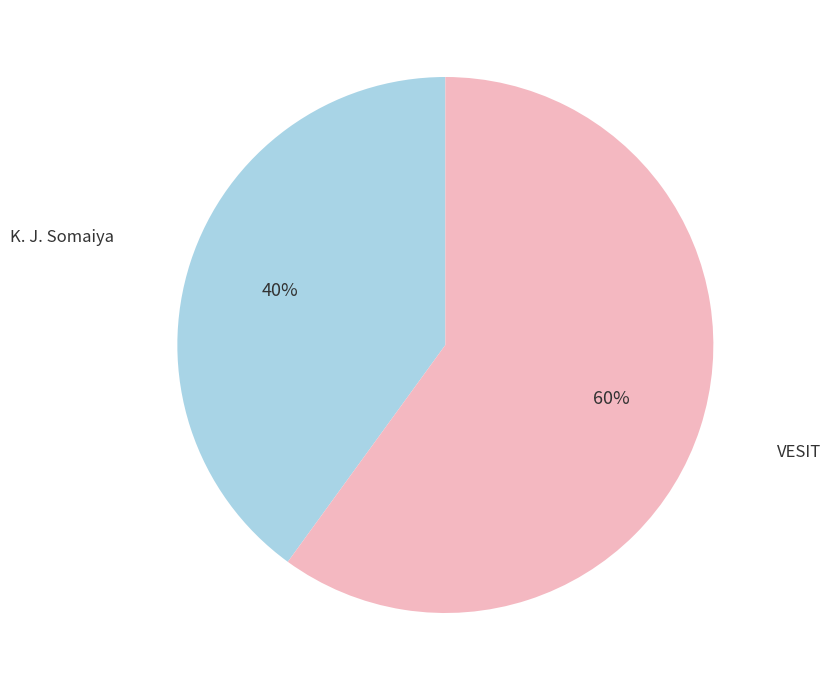

Is there a majority slice in this chart?

Yes